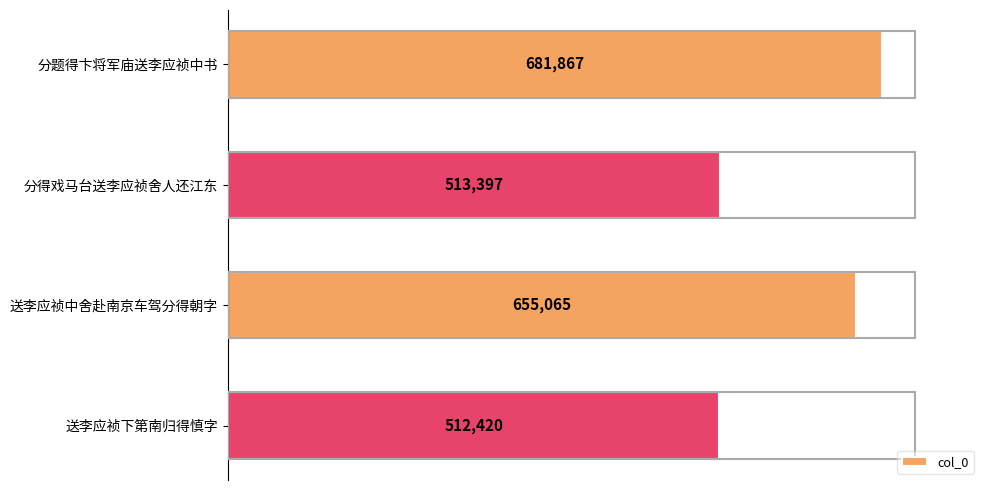

At which label is the value closest to 597143?

送李应祯中舍赴南京车驾分得朝字